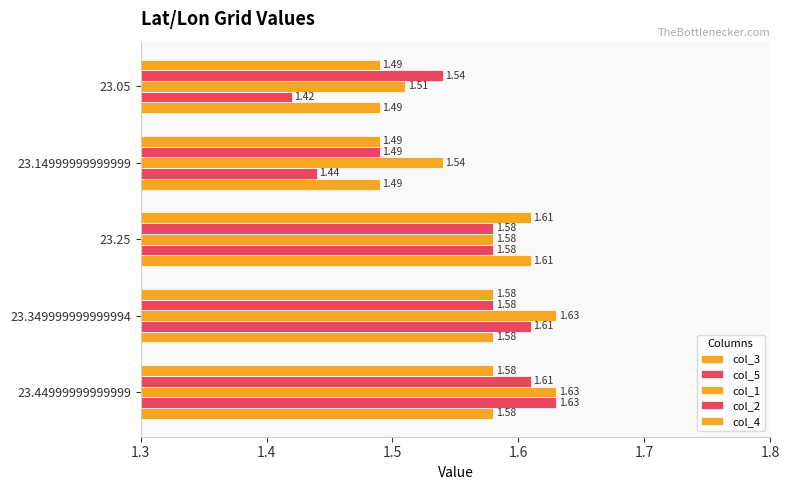

What is the difference between the maximum and minimum values in the col_4 series?

0.1